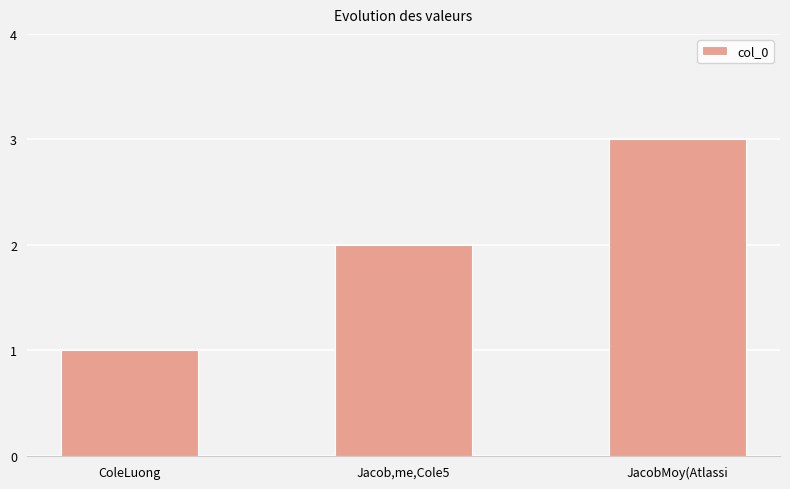

Which has a higher value, ColeLuong or JacobMoy(Atlassi?

JacobMoy(Atlassi